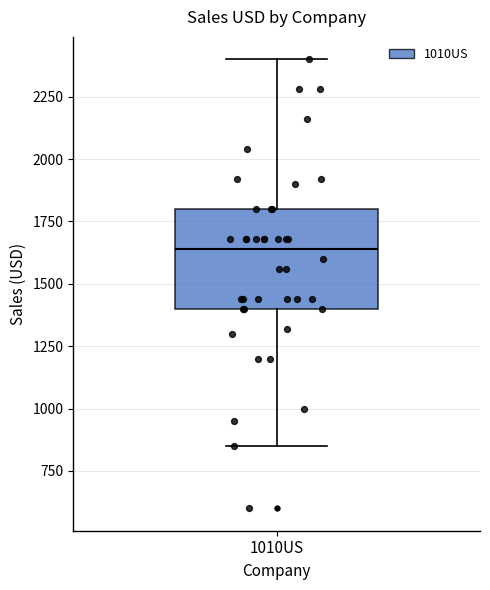

Transcribe this box plot: give where the median line is, the range the box spans, and where the two whiskers end, as read against the y-axis. The values are not printed on the chart, so give them approximately, as read against the axis.

median 1650, box 1400 to 1800, whiskers 850 to 2400